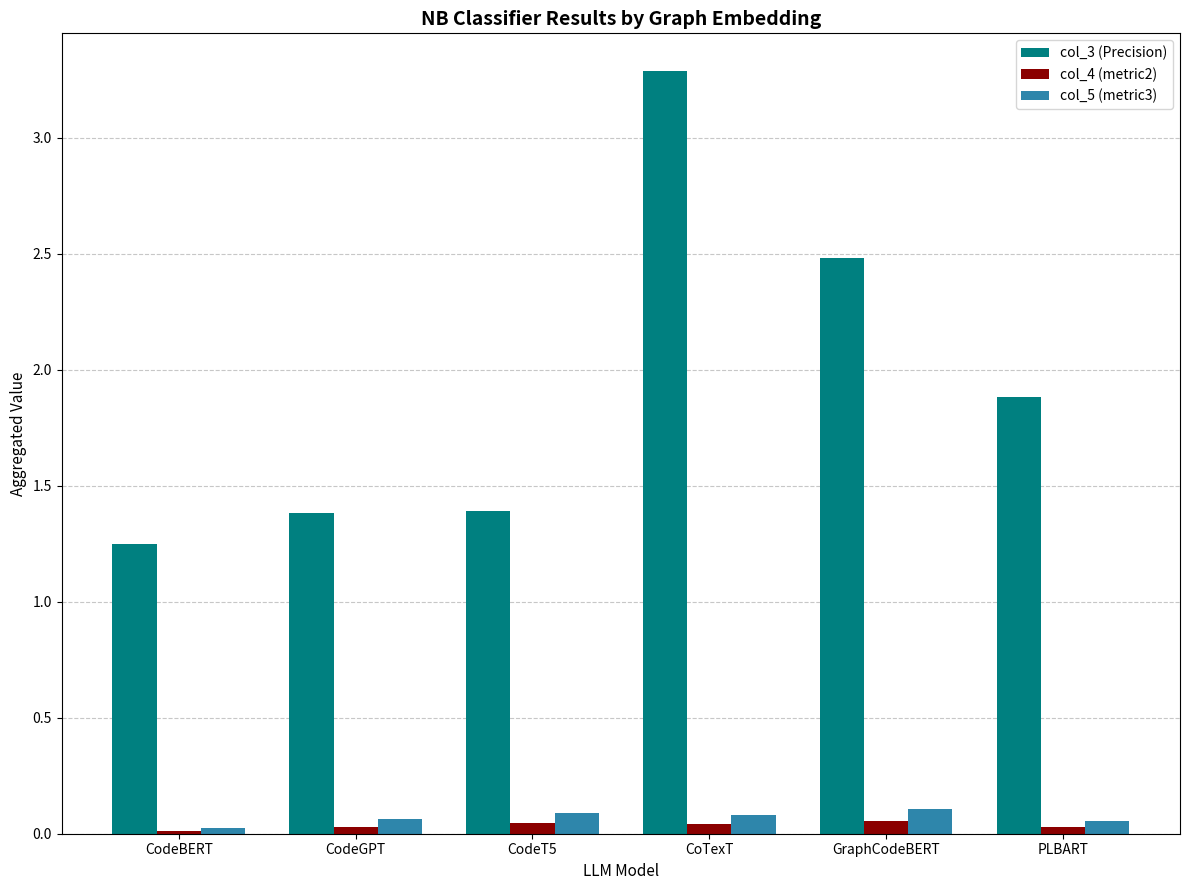

What is the sum of all col_3 (Precision) values?

11.7